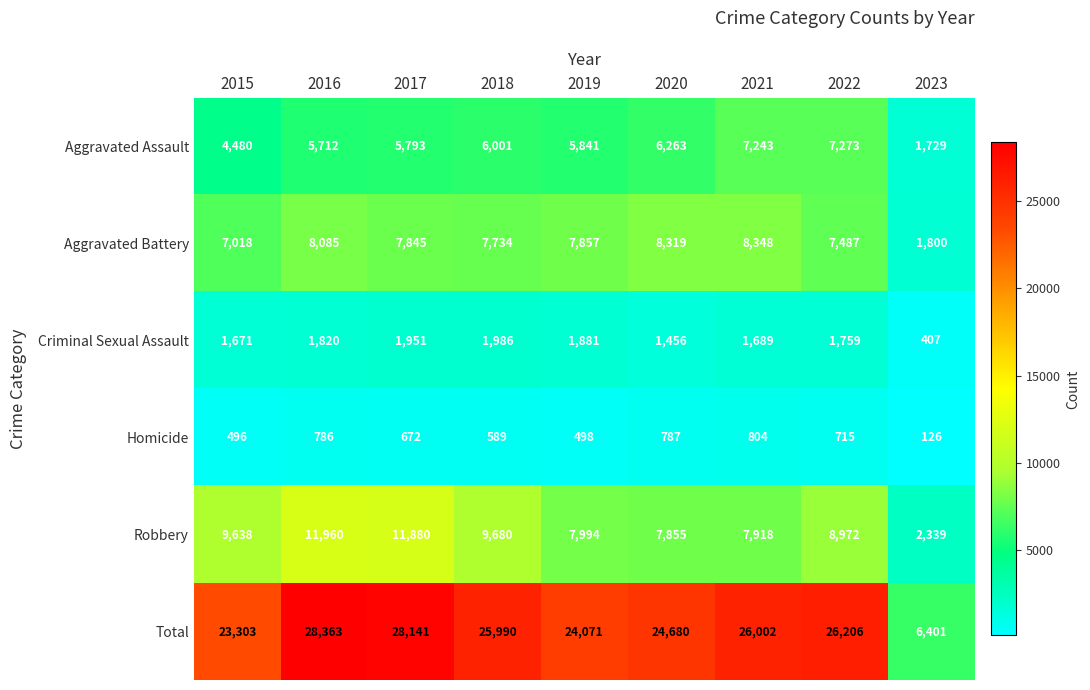

How many data points does each series have?

9